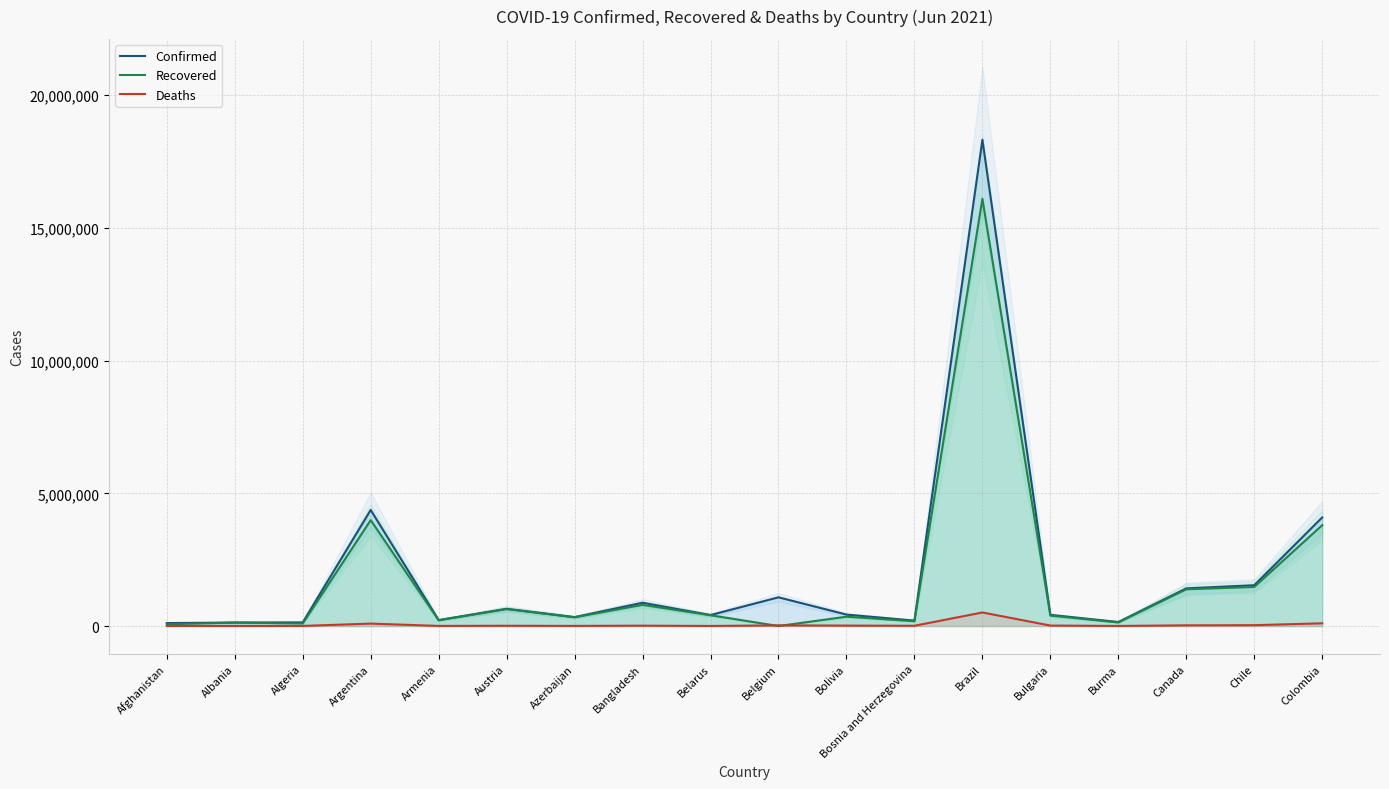

The Recovered series shows 676464 at Bulgaria. True or false?

False